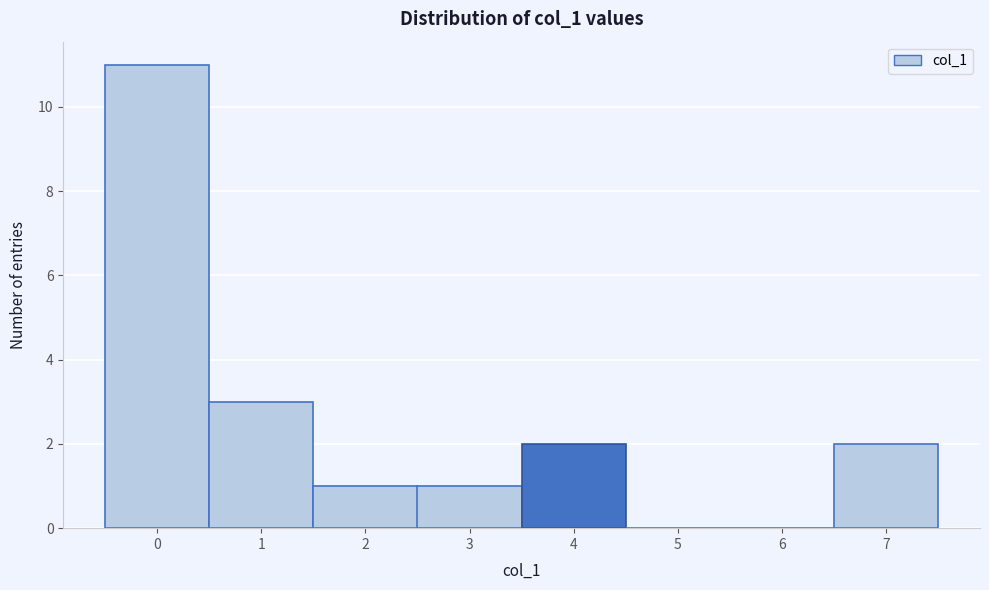

Which range on the x-axis has the tallest bar?

-0.5 to 0.5